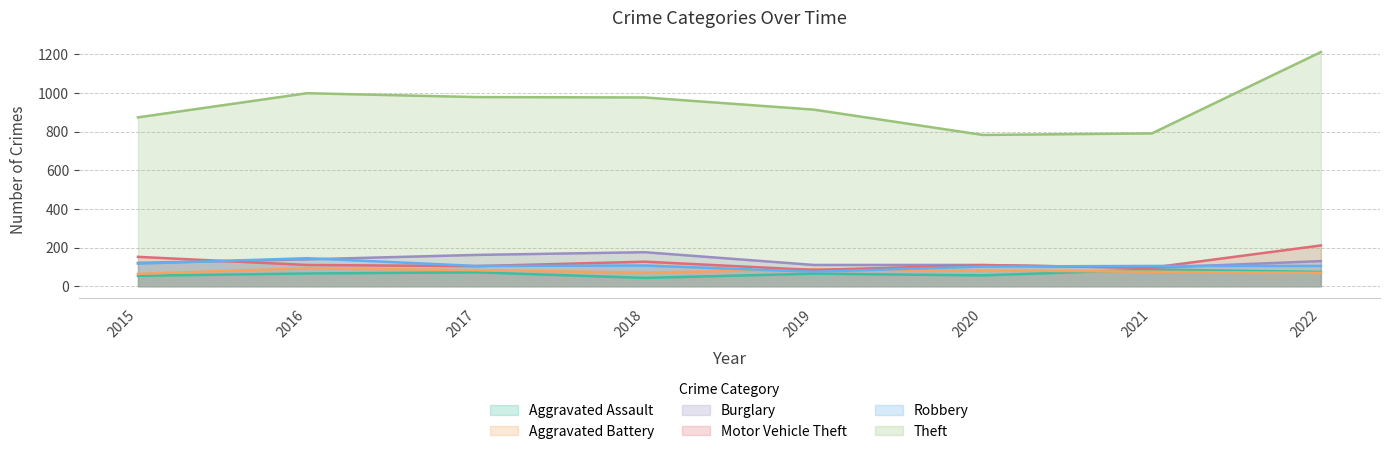

At which category is the sum across all series the highest?

2022